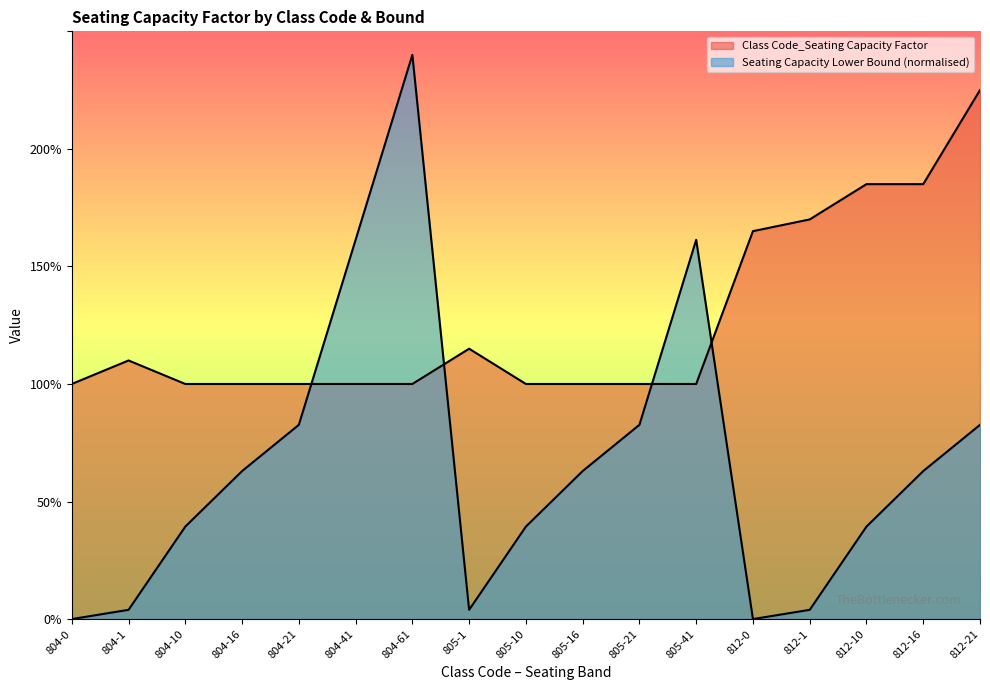

Reading left to right, list all the values displayed in this chart.

Class Code_Seating Capacity Factor: 804-0=1.0	804-1=1.1	804-10=1.0	804-16=1.0	804-21=1.0	804-41=1.0	804-61=1.0	805-1=1.1	805-10=1.0	805-16=1.0	805-21=1.0	805-41=1.0	812-0=1.6	812-1=1.7	812-10=1.9	812-16=1.9	812-21=2.2
Seating Capacity Lower Bound: 804-0=0.0	804-1=0.0	804-10=0.4	804-16=0.6	804-21=0.8	804-41=1.6	804-61=2.4	805-1=0.0	805-10=0.4	805-16=0.6	805-21=0.8	805-41=1.6	812-0=0.0	812-1=0.0	812-10=0.4	812-16=0.6	812-21=0.8